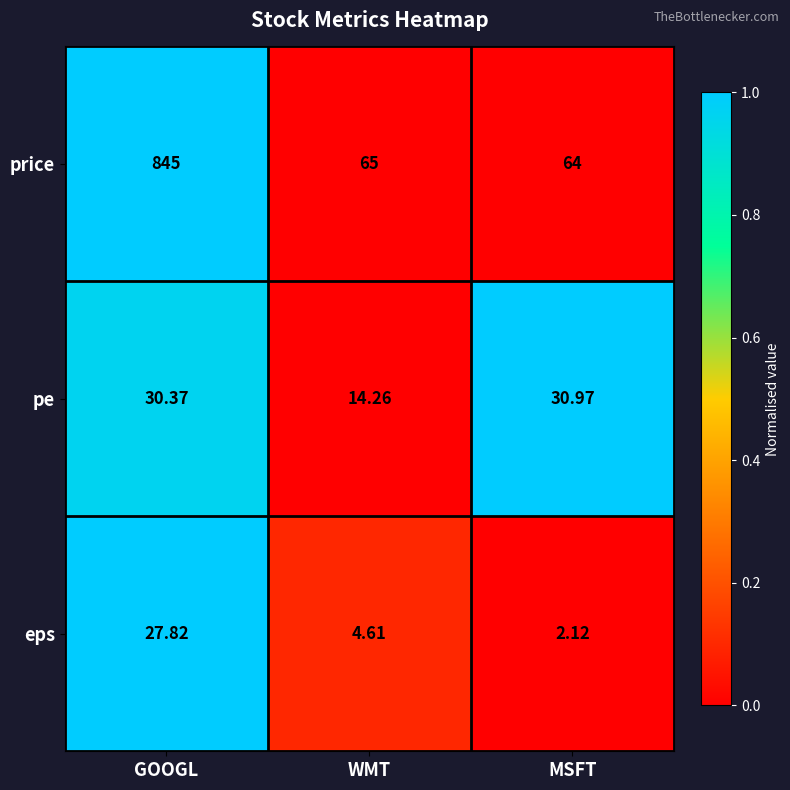

Where does the pe series first go above 30?

GOOGL